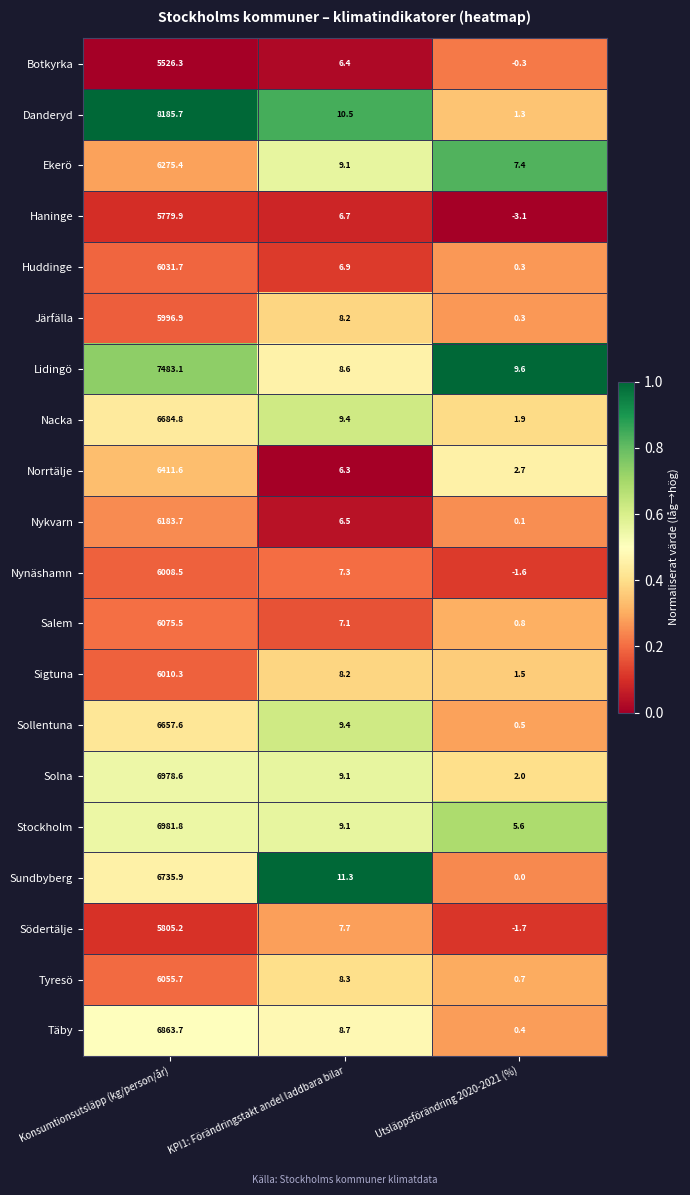

What is the maximum value for Södertälje?

5805.2